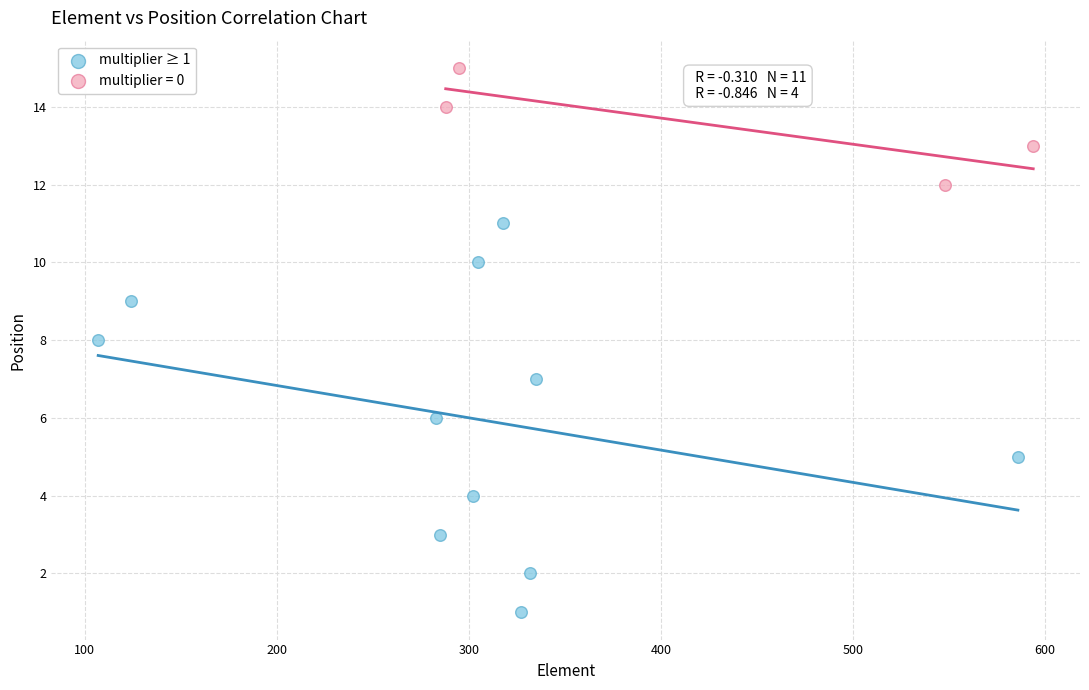

Which series contains the lowest Y value?

multiplier ≥ 1